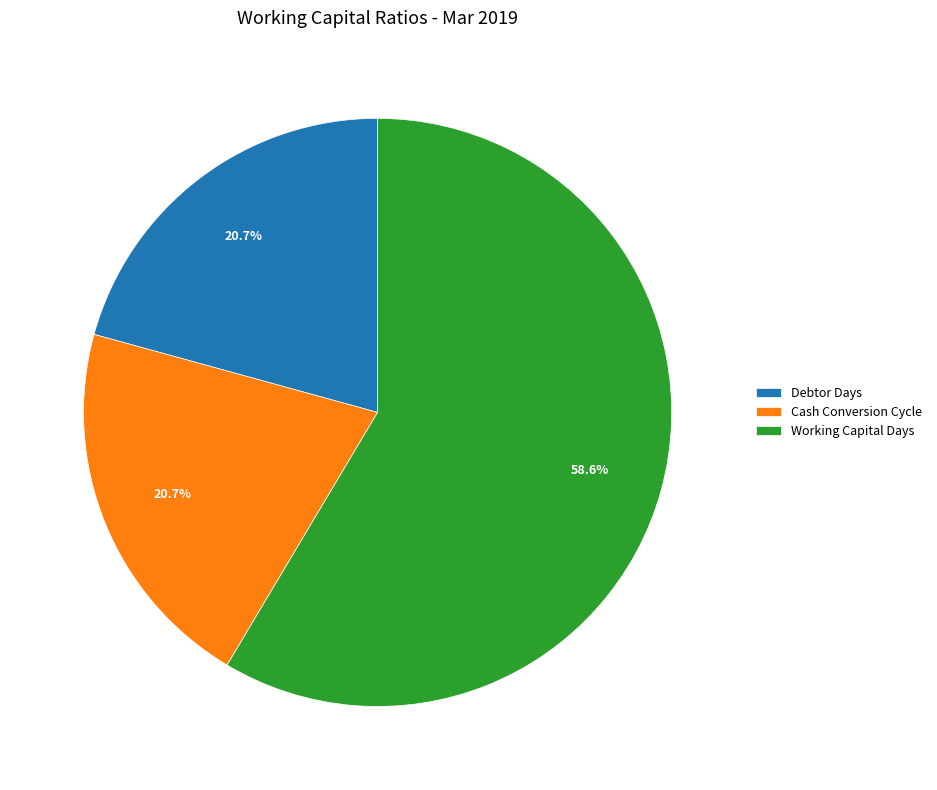

Which slice is the largest?

Working Capital Days